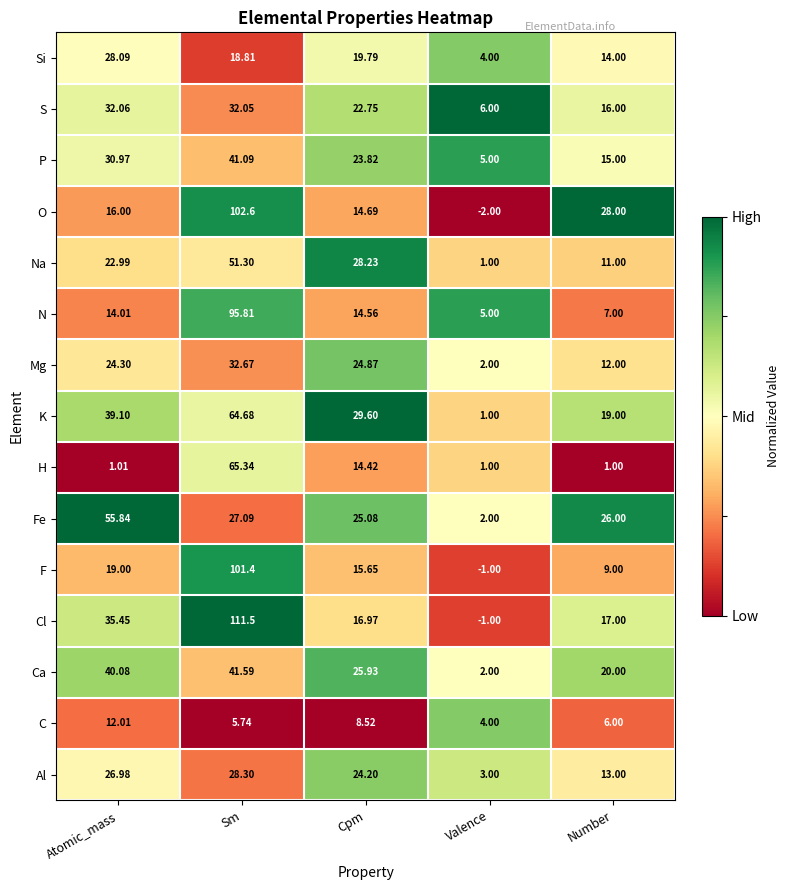

Which series changed the most between Atomic_mass and Cpm?

Fe